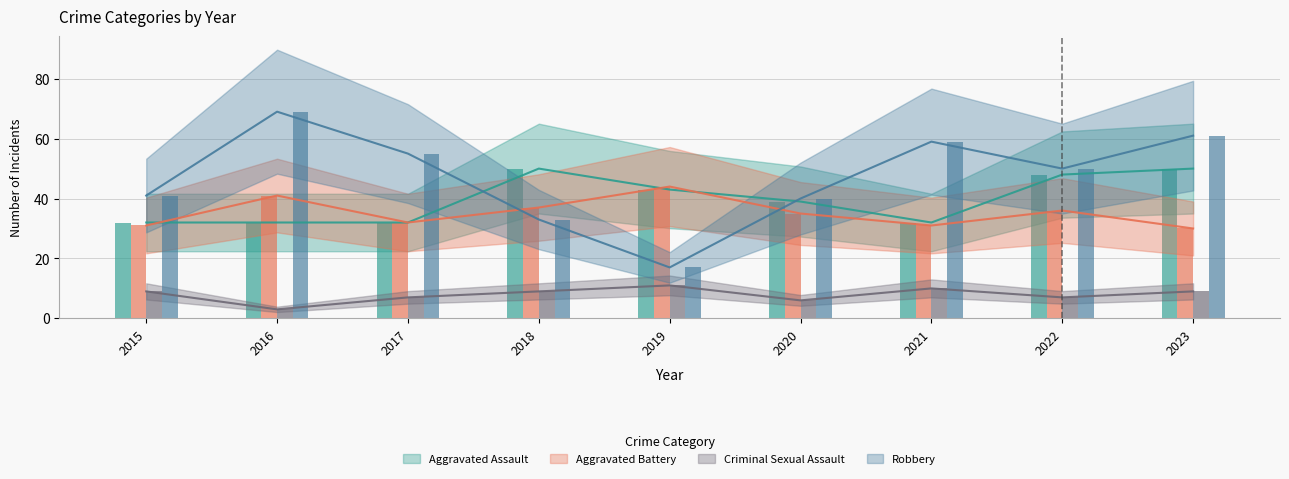

True or false: Aggravated Assault has a value of 39 at 2020.

True